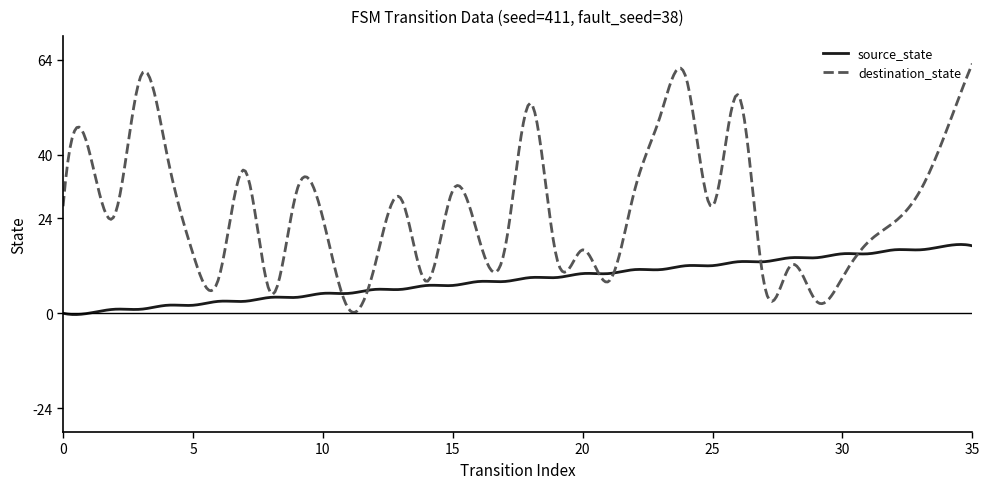

What is the greatest value displayed?

63.0